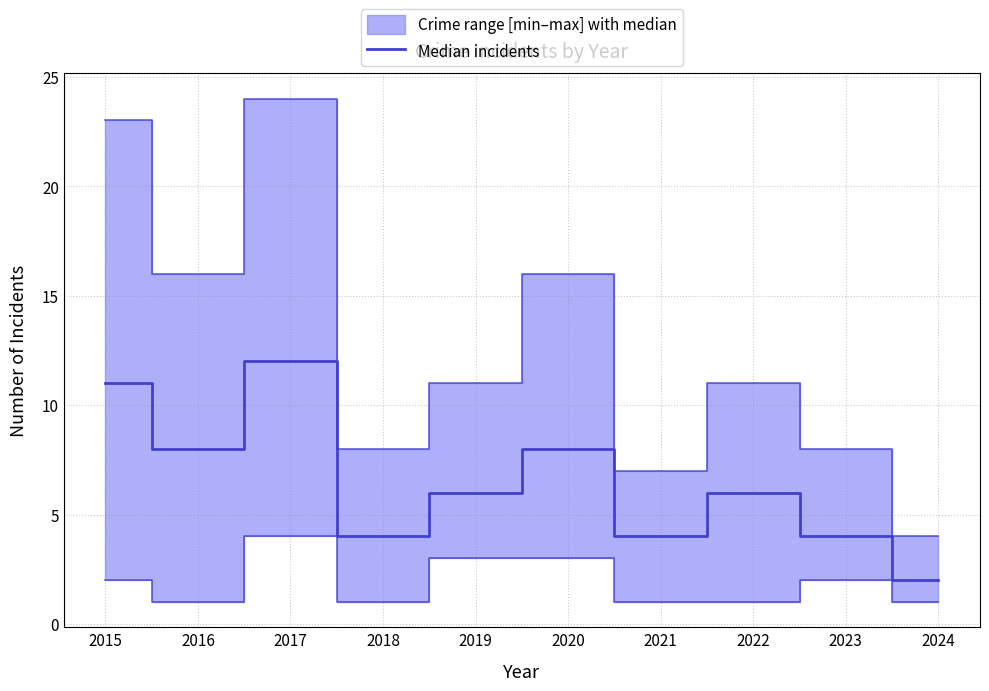

Reading left to right, extract all data points from this chart.

11	8	12	4	6	8	4	6	4	2